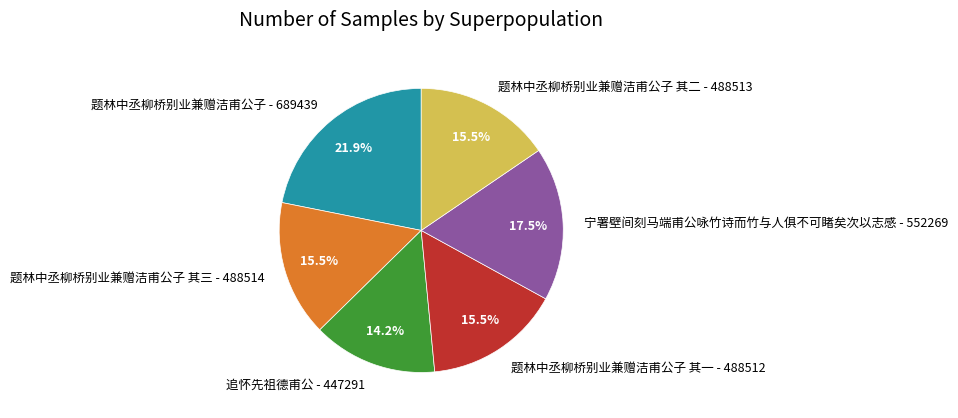

Does any single category account for the majority?

No